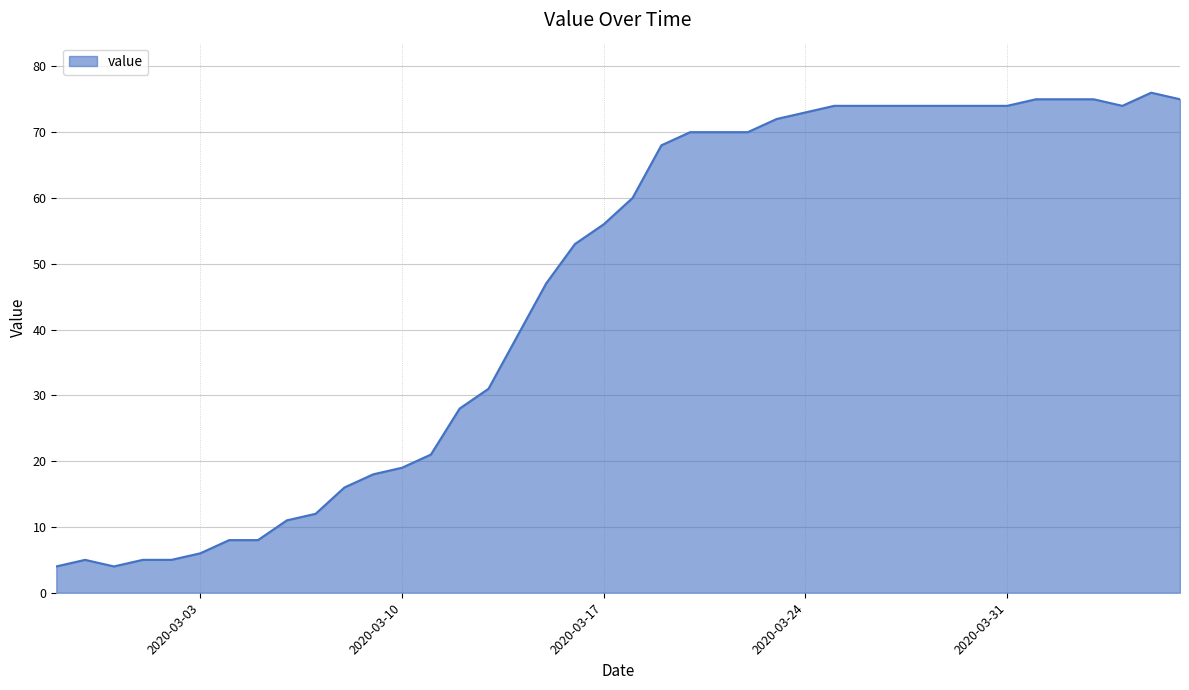

How many lines are shown in the chart?

1